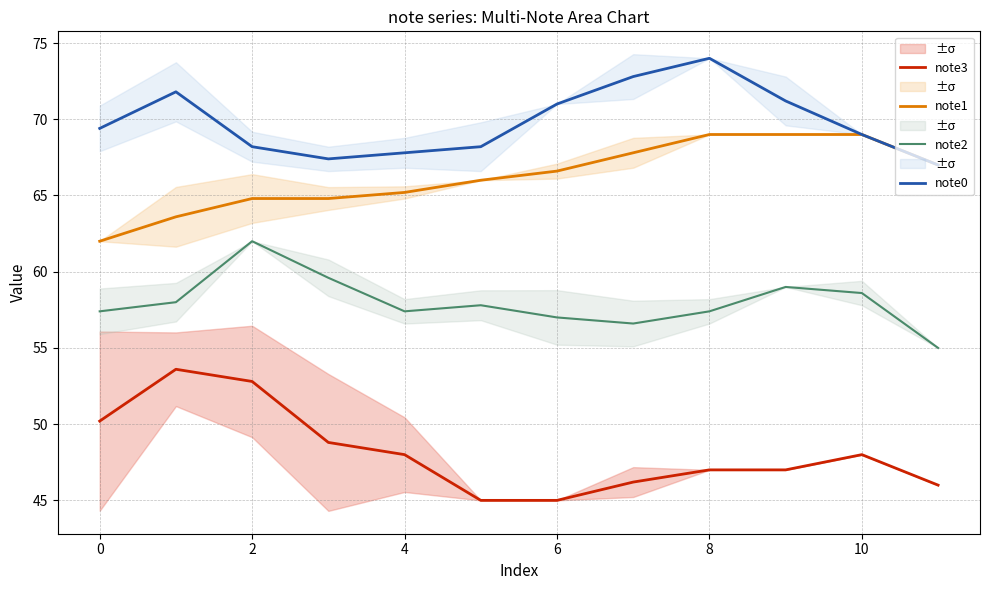

In note2, how many points are higher than both neighbors (excluding endpoints)?

3